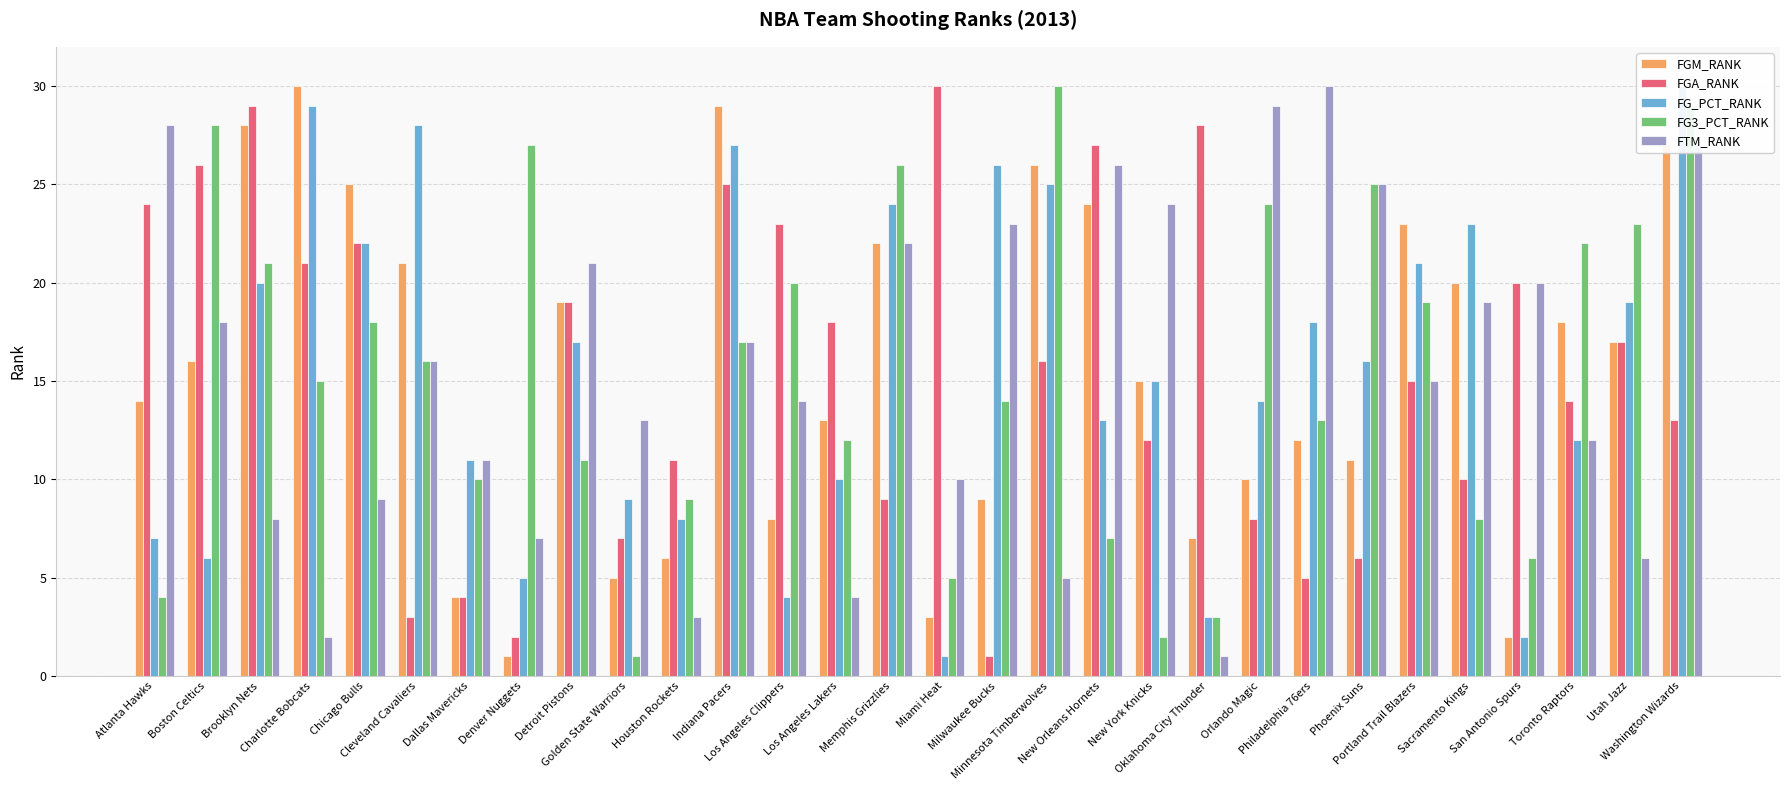

What is the difference between the second highest and second lowest values in the FG_PCT_RANK series?

27